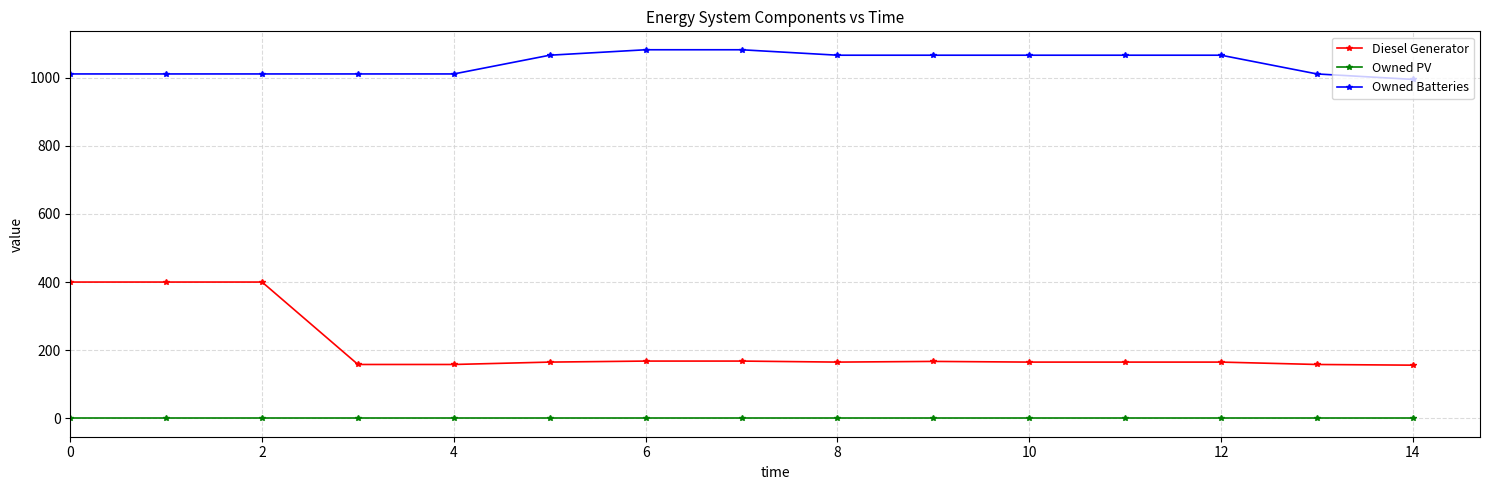

True or false: Owned Batteries and Owned PV cross at least once.

False